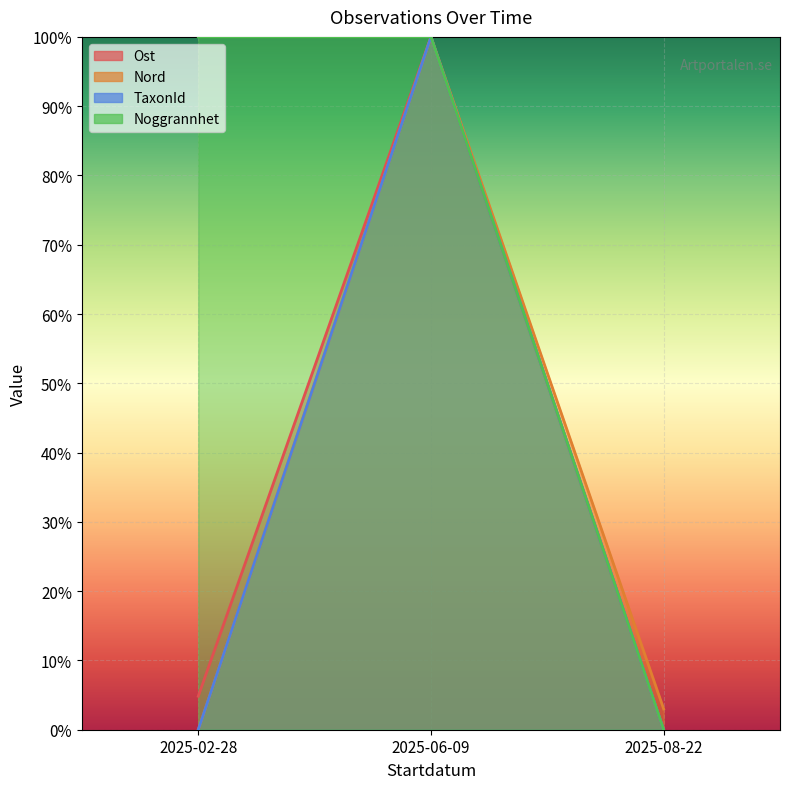

Count the number of categories in the chart.

3